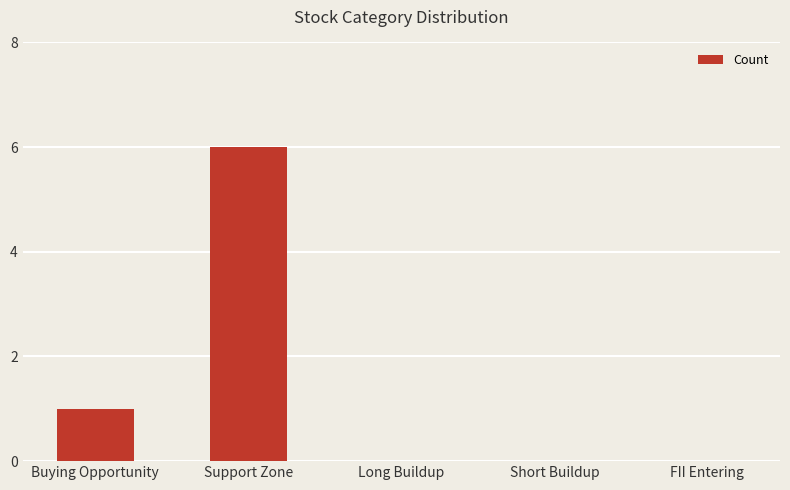

What is the greatest value displayed?

6